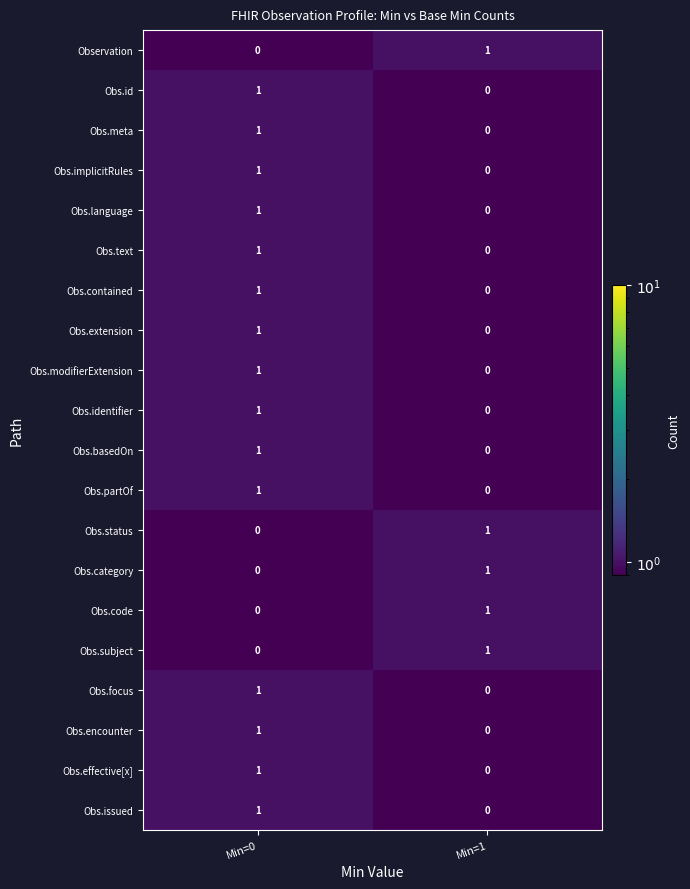

At which label is Obs.extension closest to 0?

Min=1